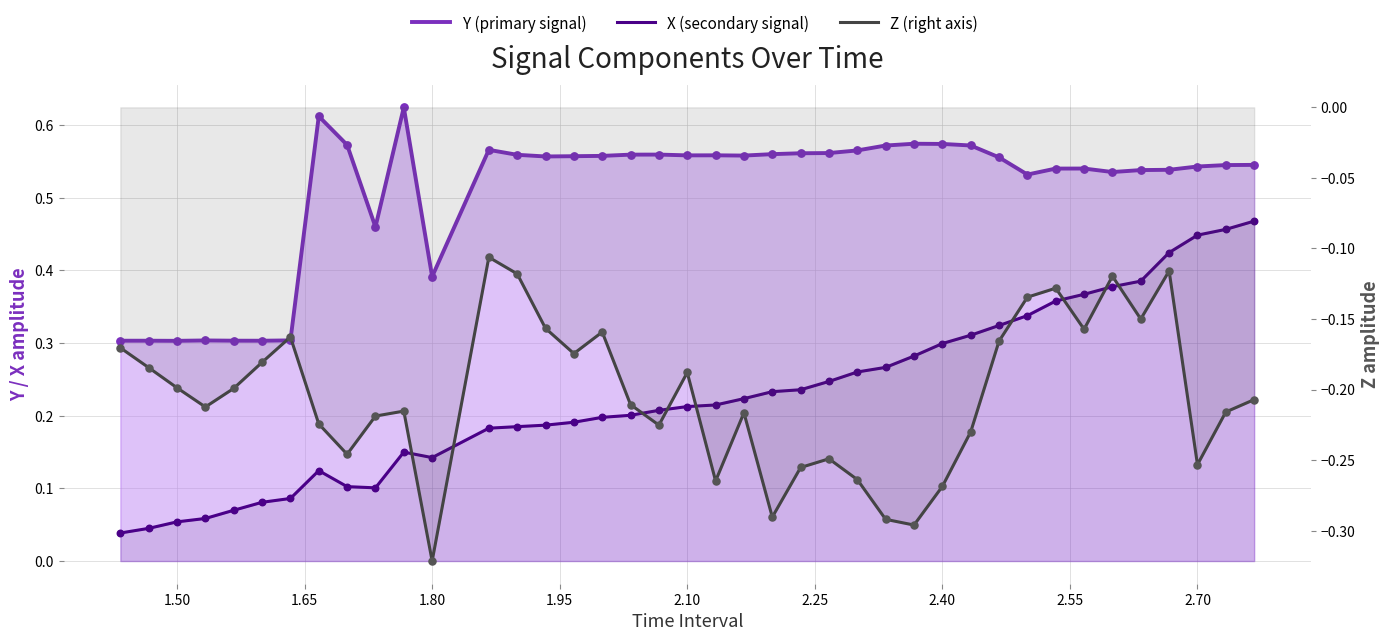

Is the value of Z (right axis) at 1.50 greater than the value of X (secondary signal) at 39?

No